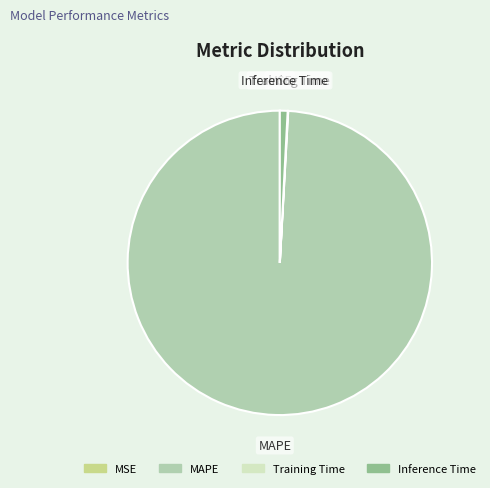

What is the largest slice in the pie chart?

MAPE